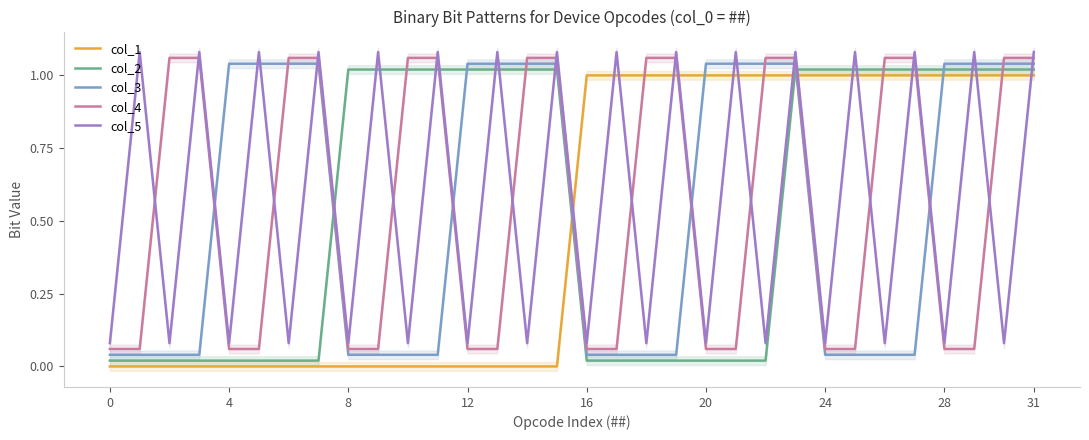

What is the total value across all series at 19?

3.2